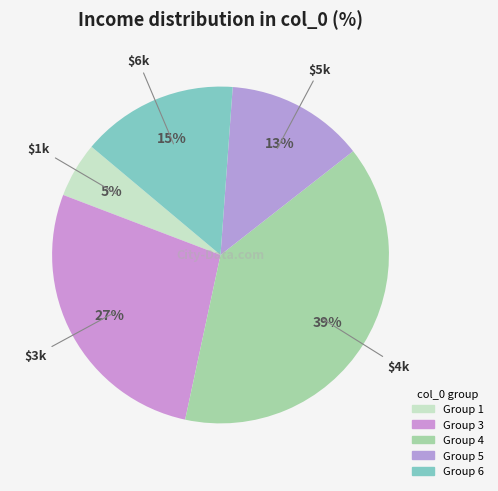

Count the number of slices in the pie.

5